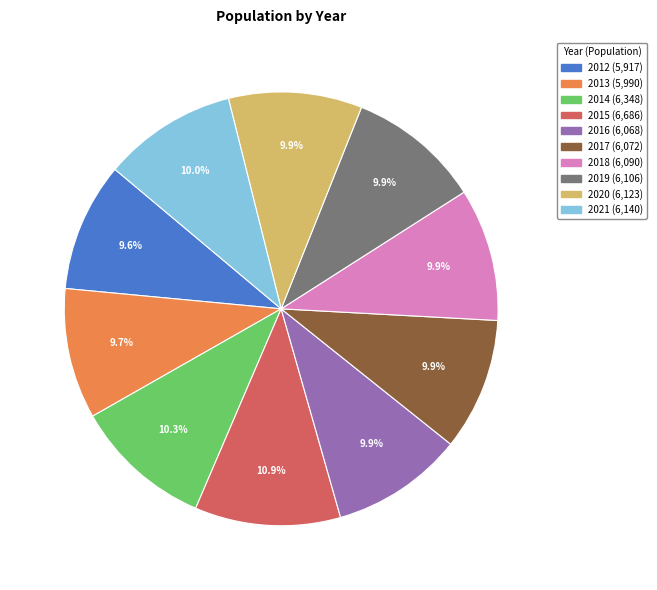

Approximately how many times larger is the value at 2013 compared to 2018?

1.0